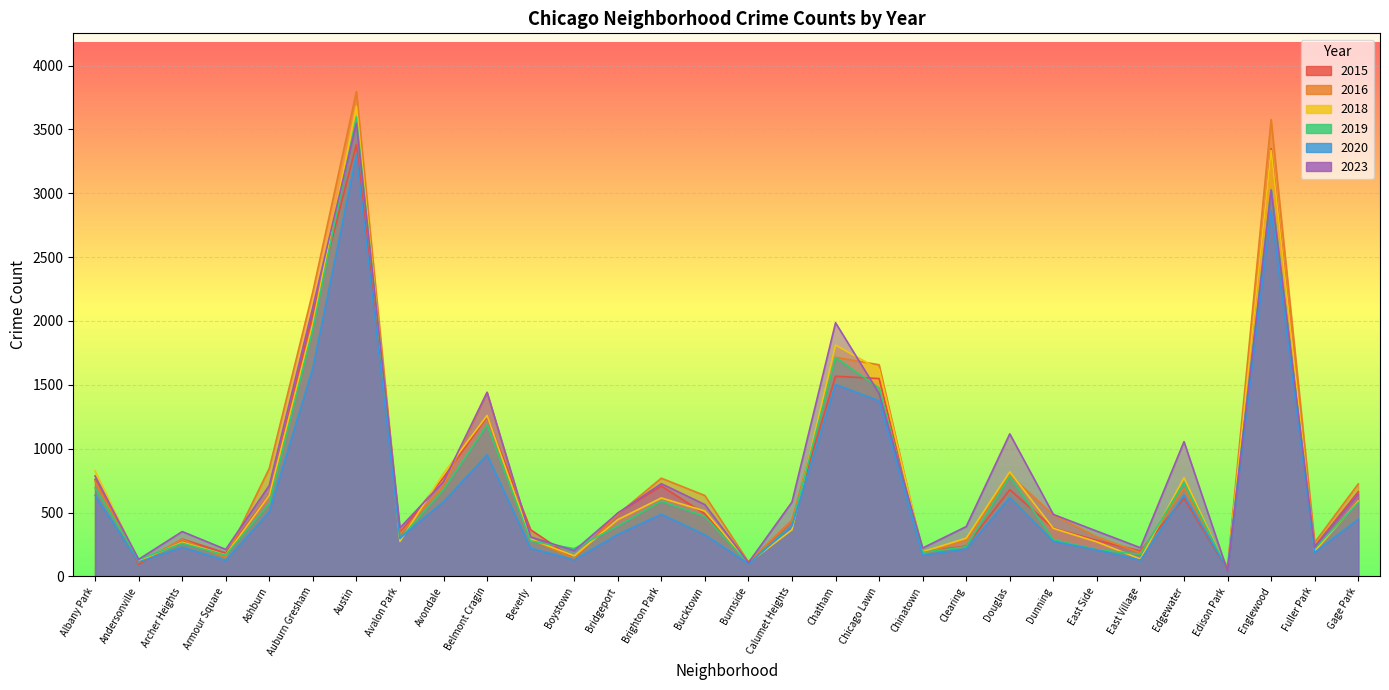

How many lines are shown in the chart?

6